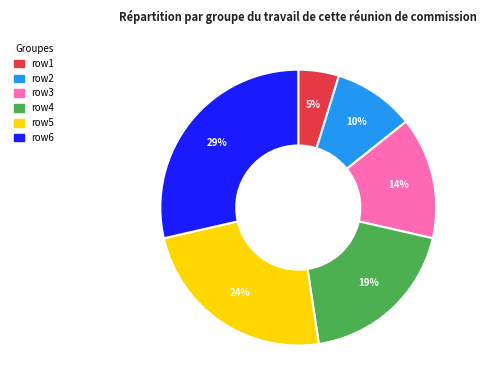

What is the ratio of the value at row2 to the value at row4?

0.5